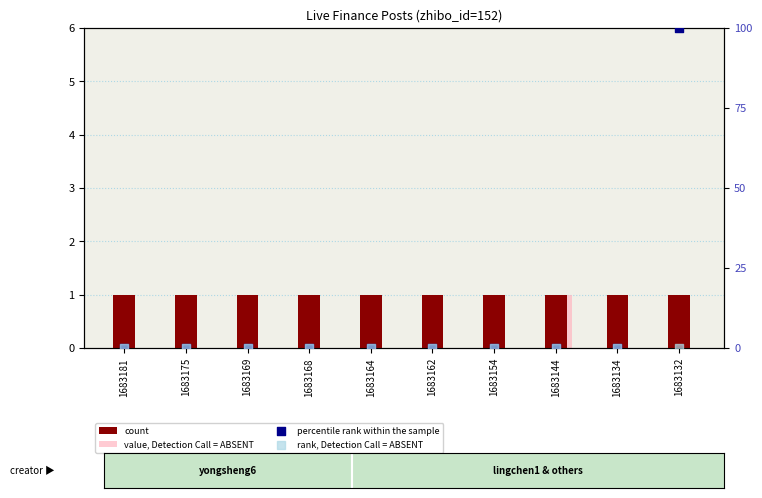

Which series has the largest Y range (max minus min)?

percentile rank within the sample